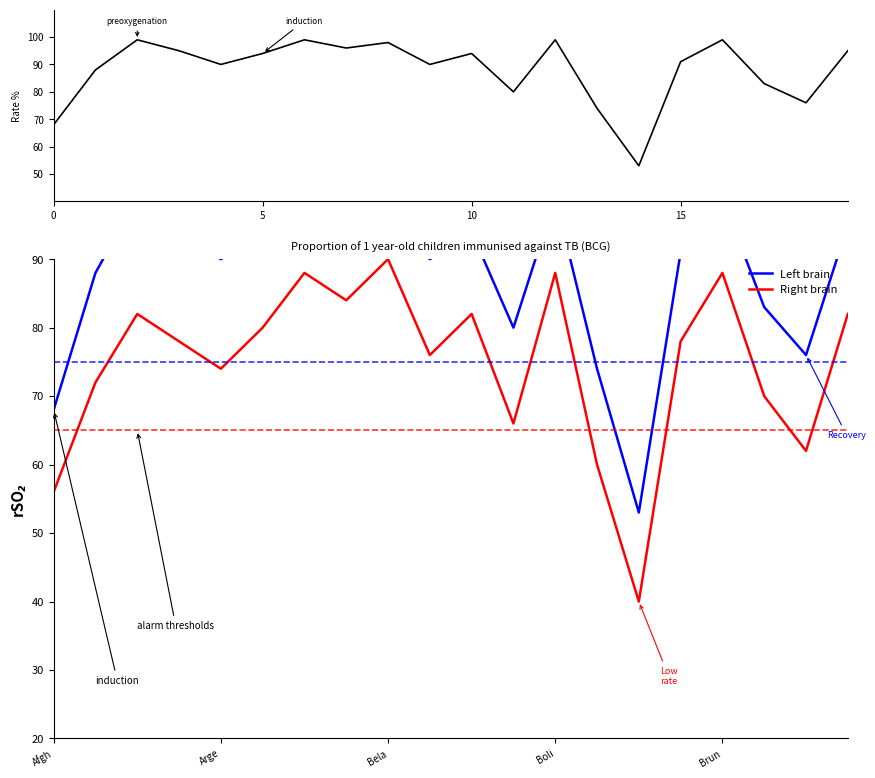

What is the difference between the maximum and minimum values in the BCG rate series?

46